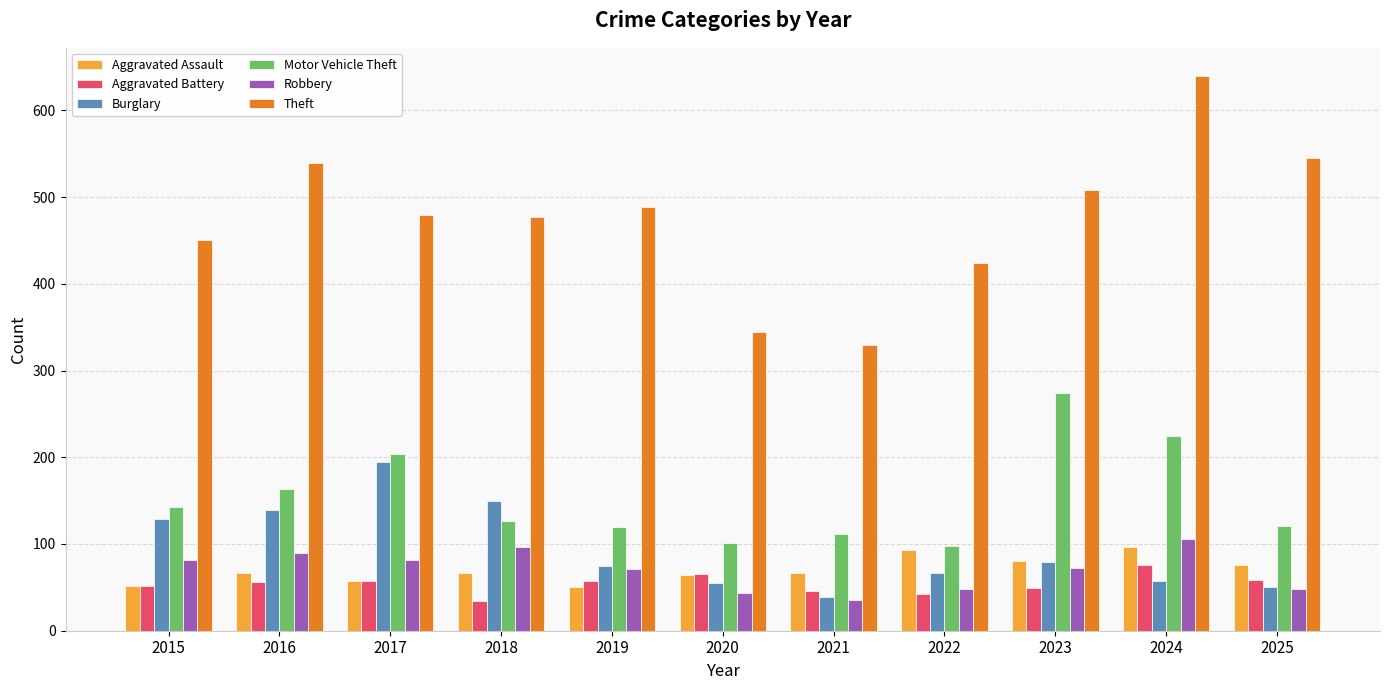

The value of Theft at 2022 is 424. True or false?

True